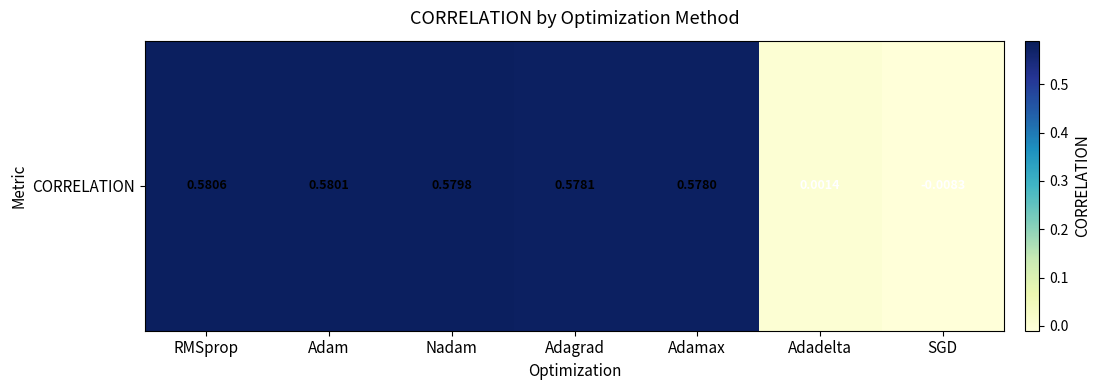

Count the number of data series in this chart.

1